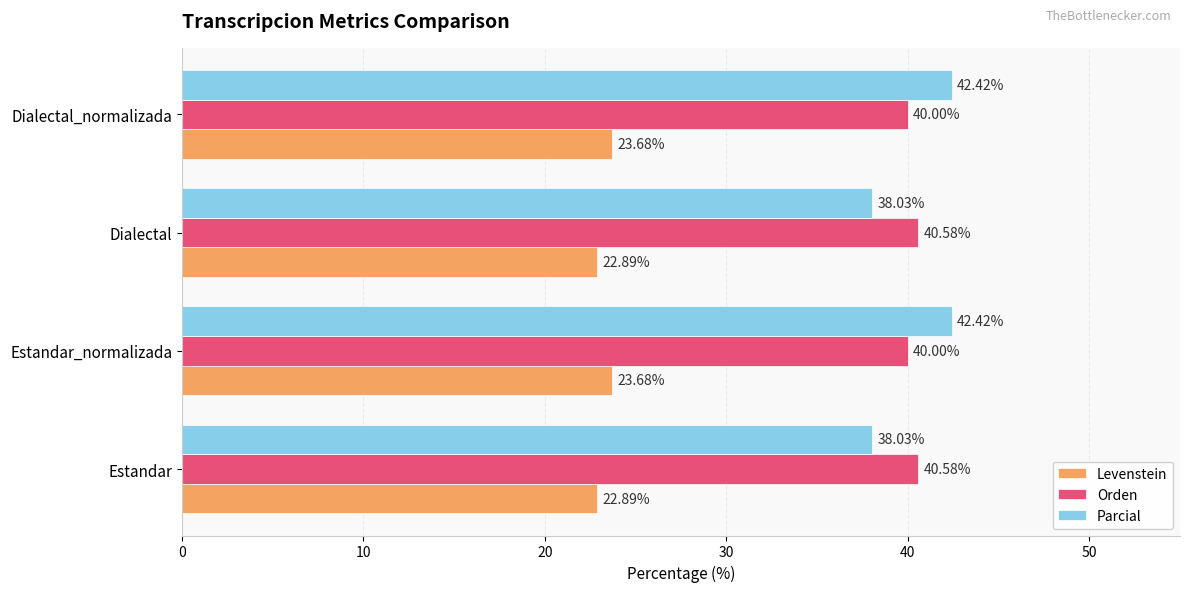

At how many categories does at least one series exceed 39?

4